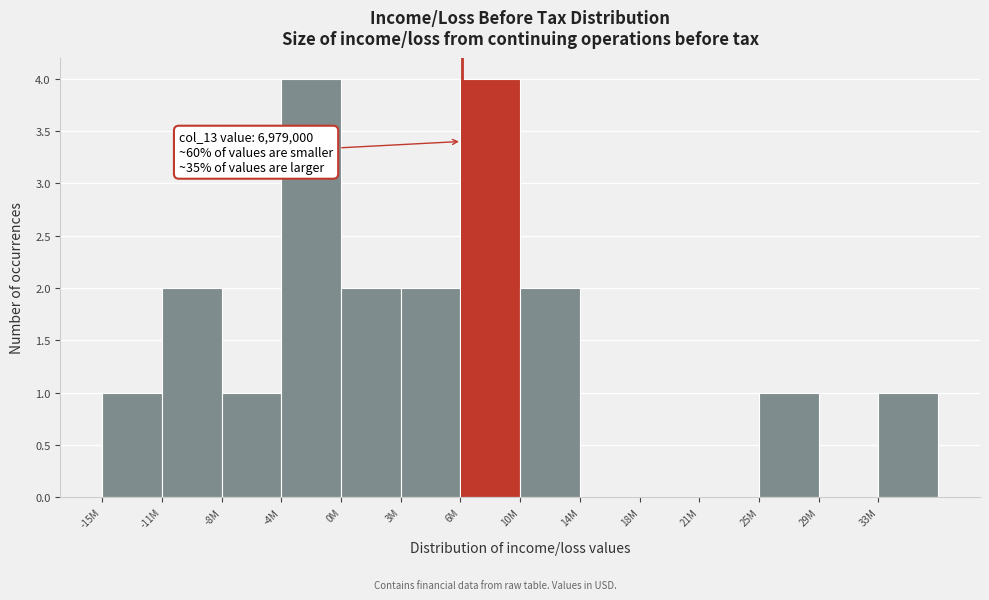

Reading right to left, list all the values displayed in this chart.

33M=1	29M=0	25M=1	21M=0	18M=0	14M=0	10M=2	6M=4	3M=2	0M=2	-4M=4	-8M=1	-11M=2	-15M=1